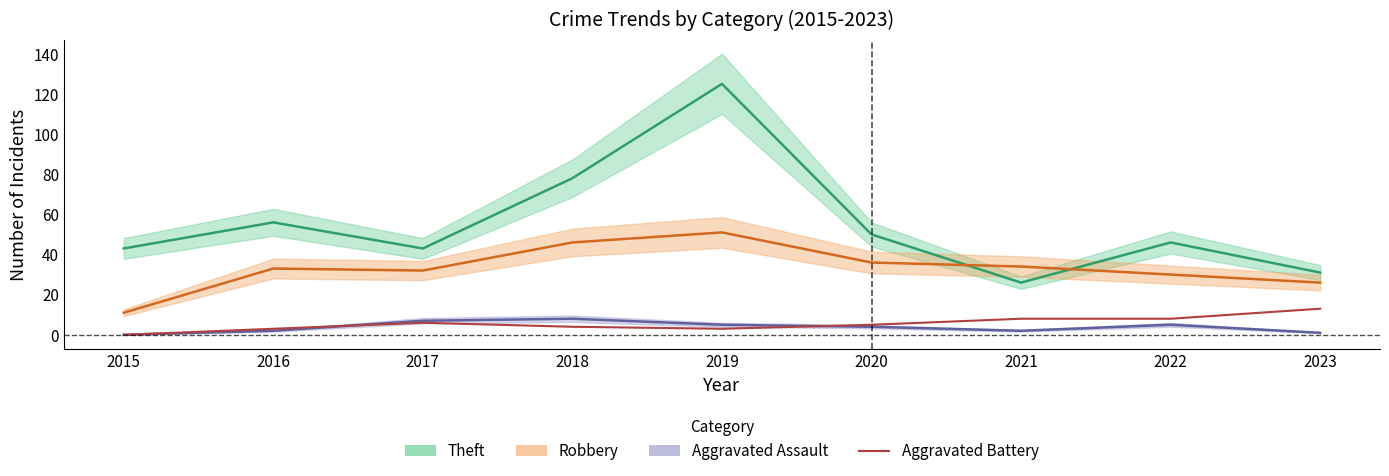

The chart shows a value of 2 at 2018. True or false?

False